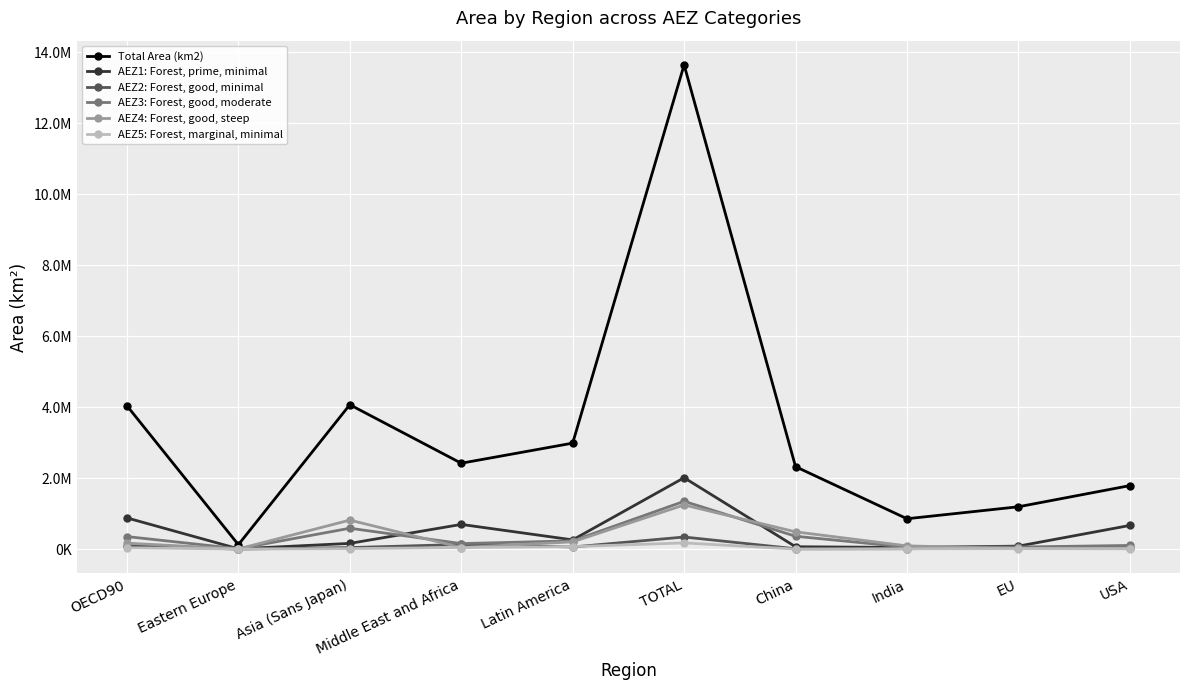

At which category does AEZ3: Forest, good, moderate reach its first local valley?

Eastern Europe